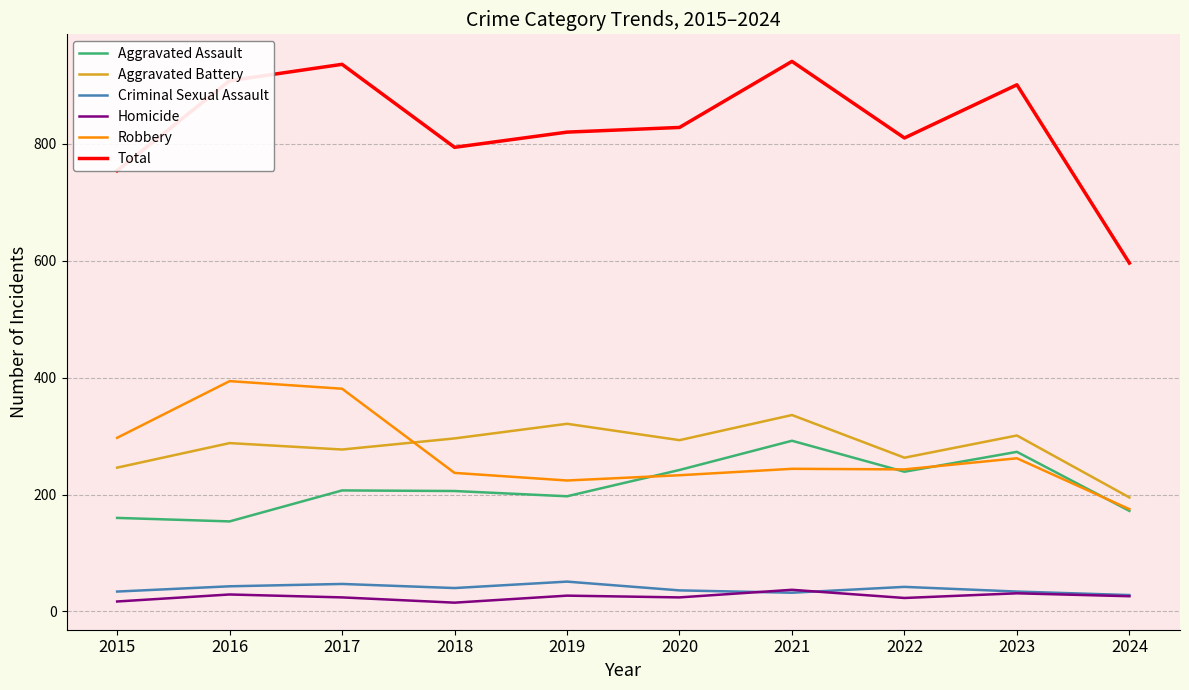

How many values in the Total series are below 828?

5